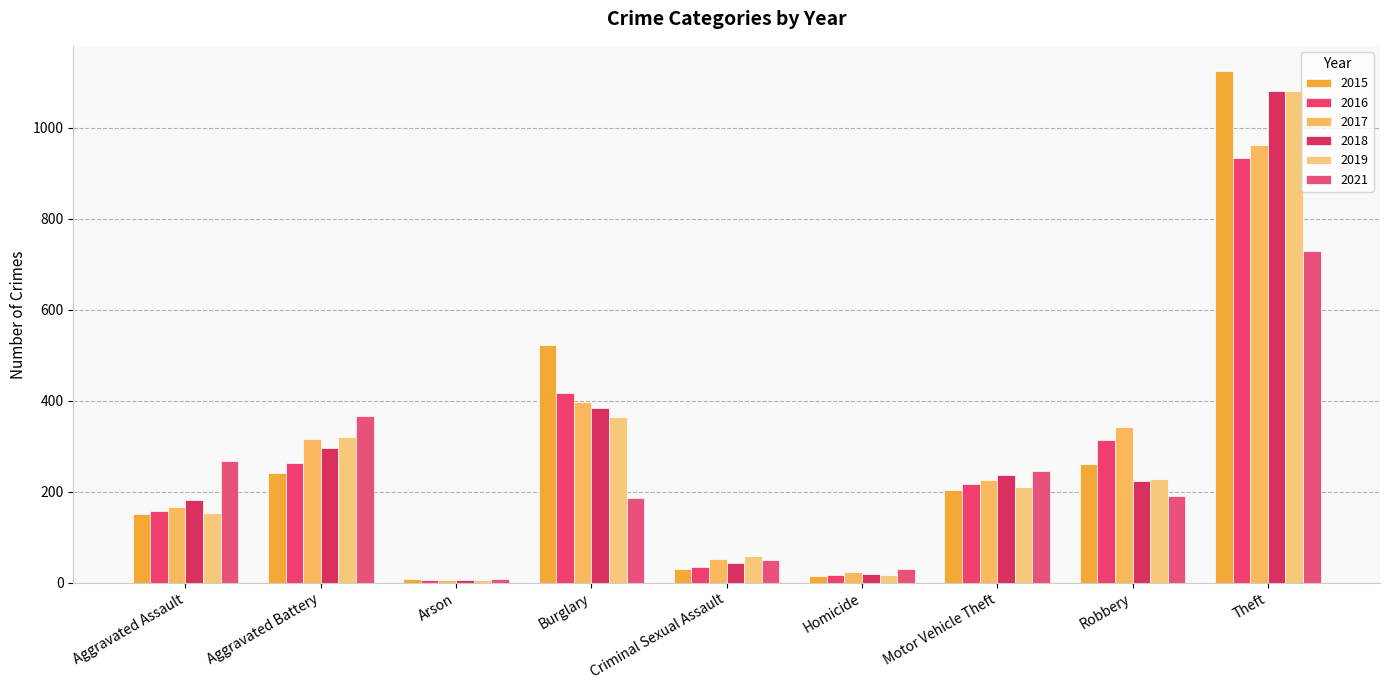

Rank the series by their maximum value, from highest to lowest.

2015, 2018, 2019, 2017, 2016, 2021